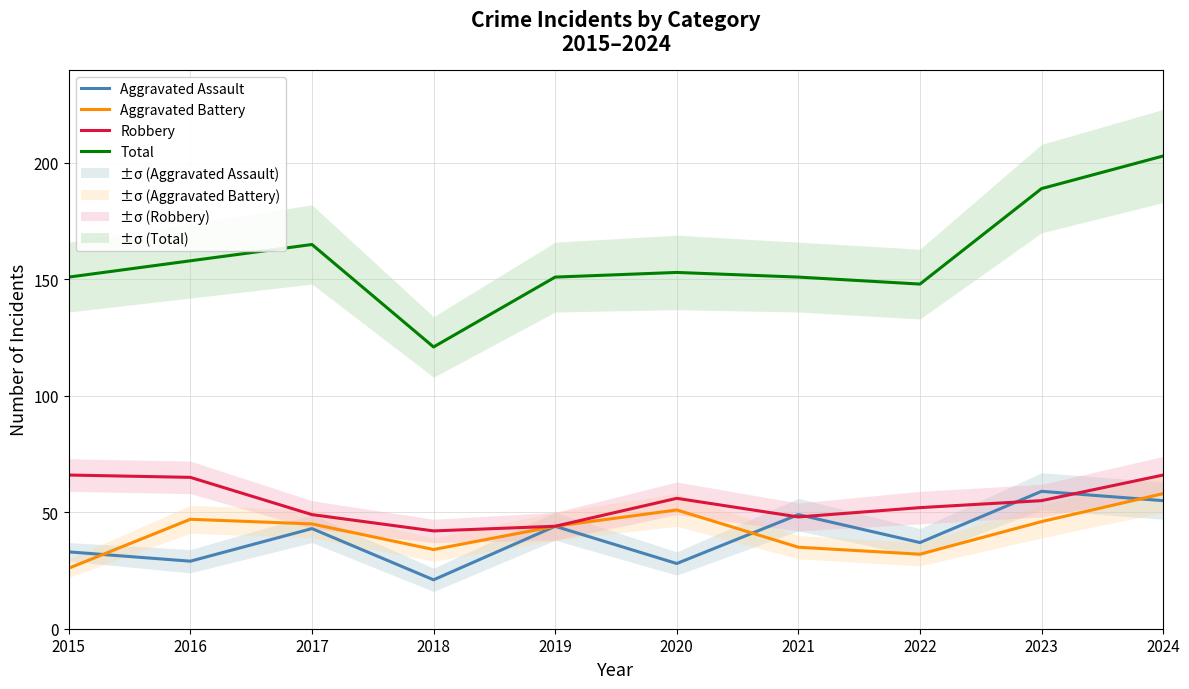

What is the maximum value for Aggravated Assault?

59